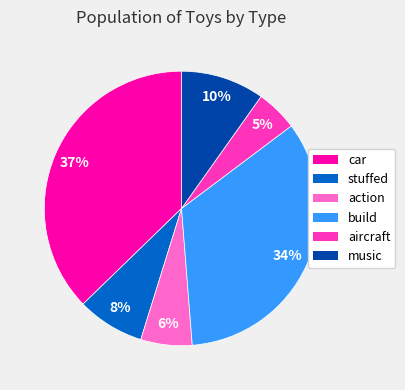

What percentage is the build slice, to the nearest percent?

34%